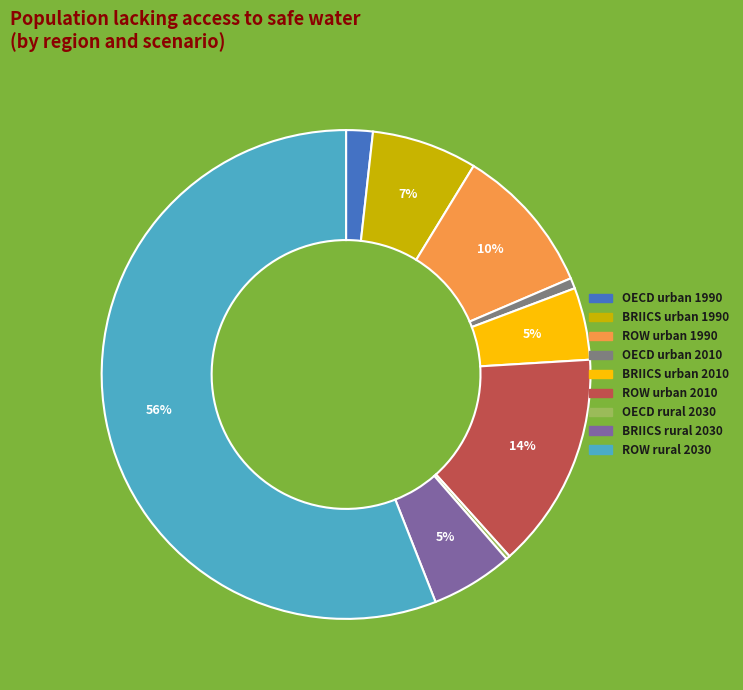

True or false: BRIICS urban 1990 accounts for 20% of the total.

False